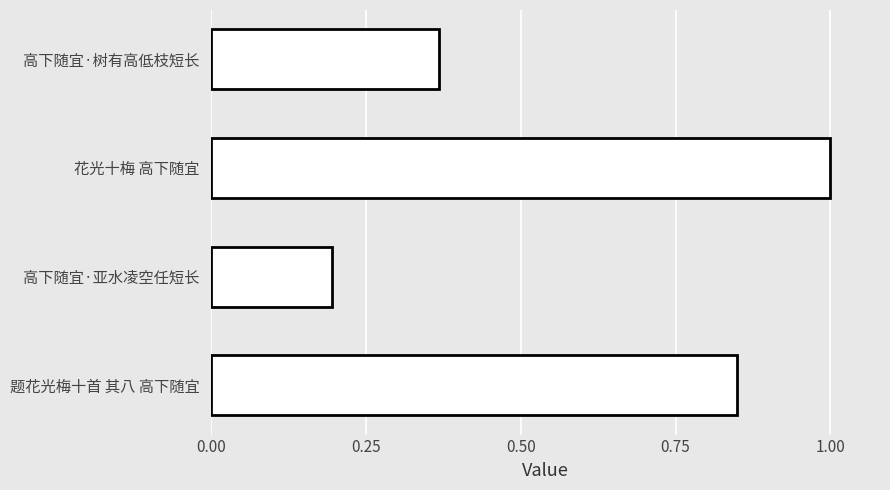

Where is the data nearest to the value 0?

高下随宜·亚水凌空任短长